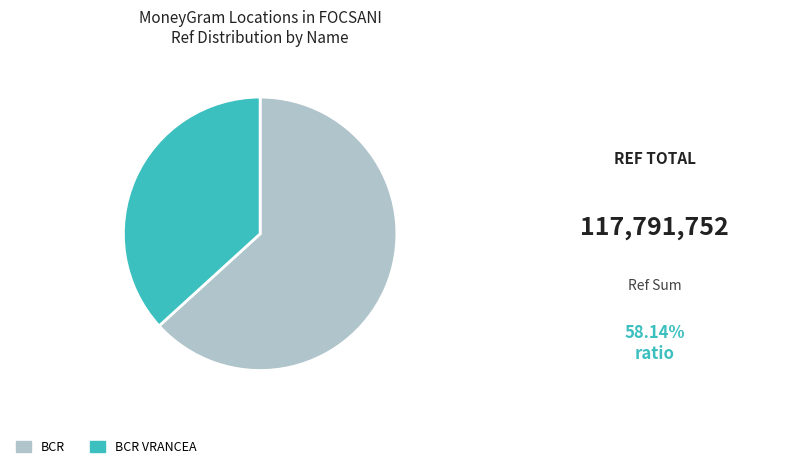

Which category has the smallest portion of the pie?

BCR VRANCEA